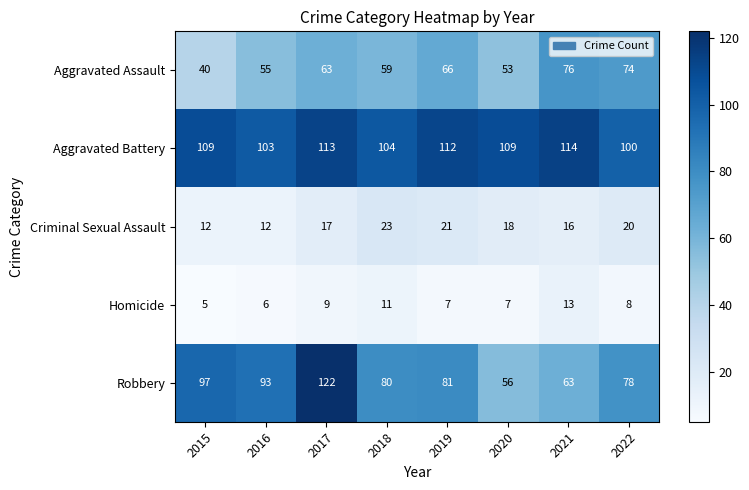

Is it true that Aggravated Battery equals 34 at 2022?

False